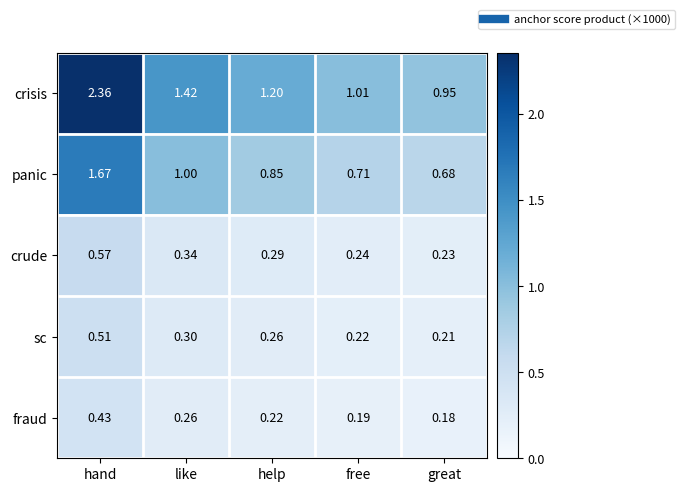

Which series changed the most between help and great?

crisis